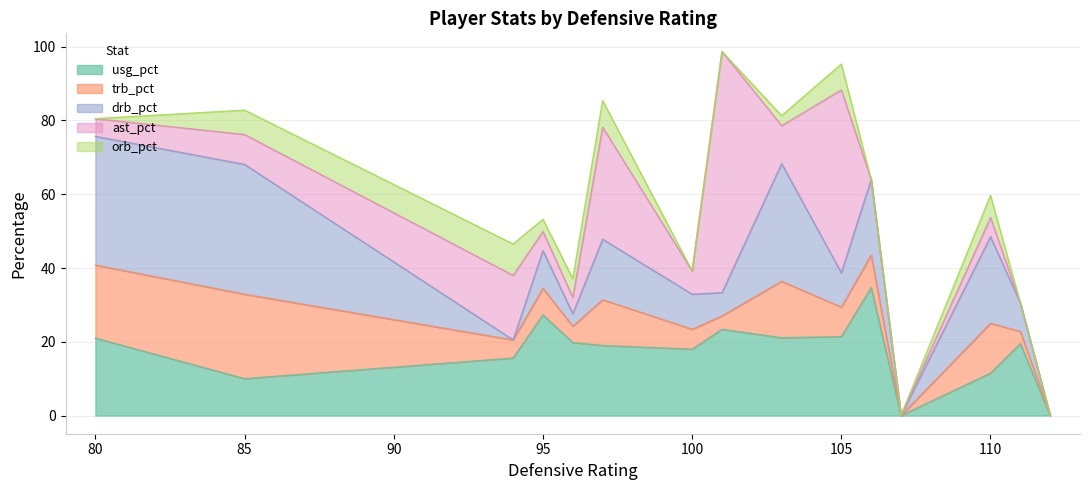

Which series changed the most between 100 and 105?

ast_pct